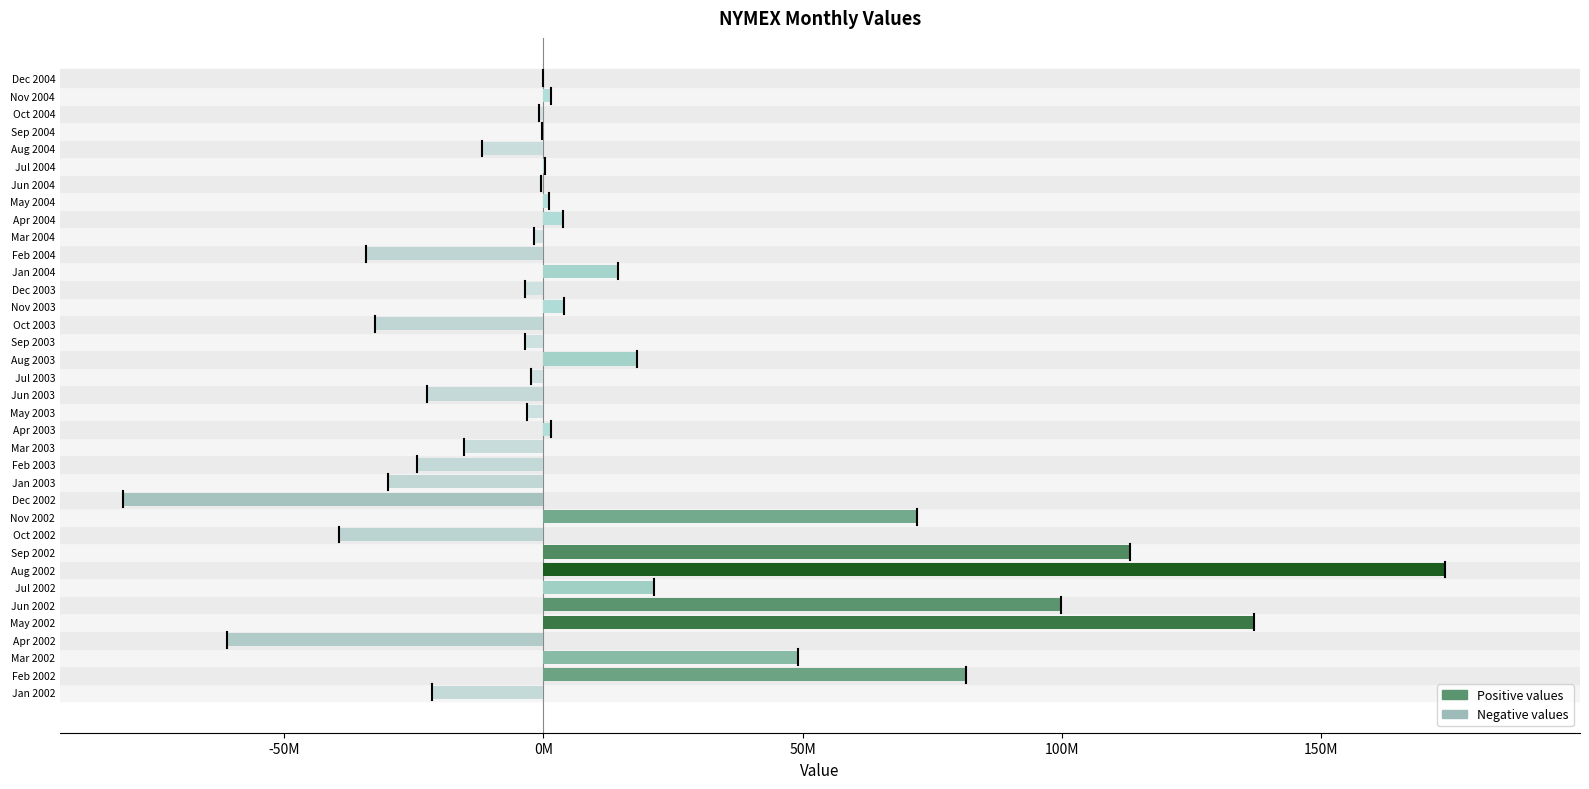

Where is the data nearest to the value 46404115?

Mar 2002